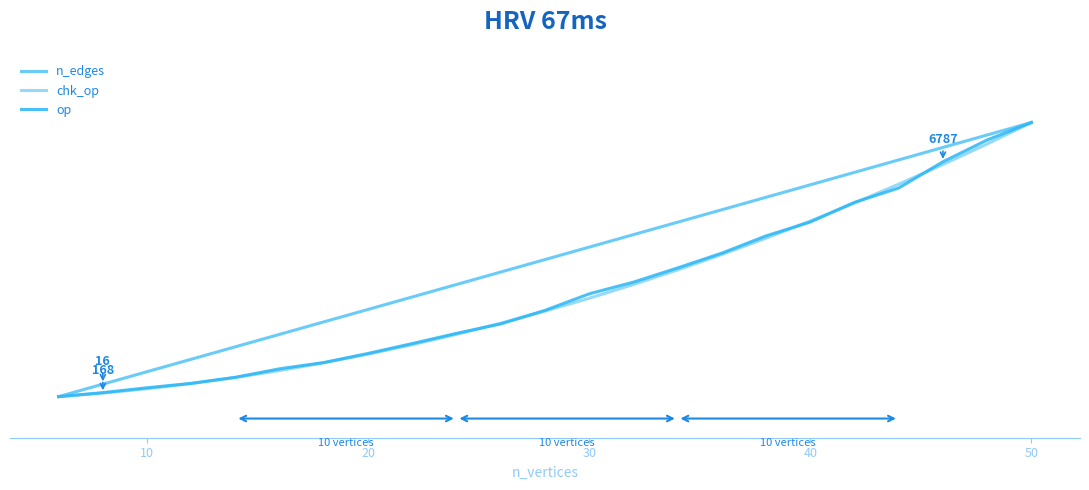

What are all the series names shown in the legend?

n_edges, chk_op, op